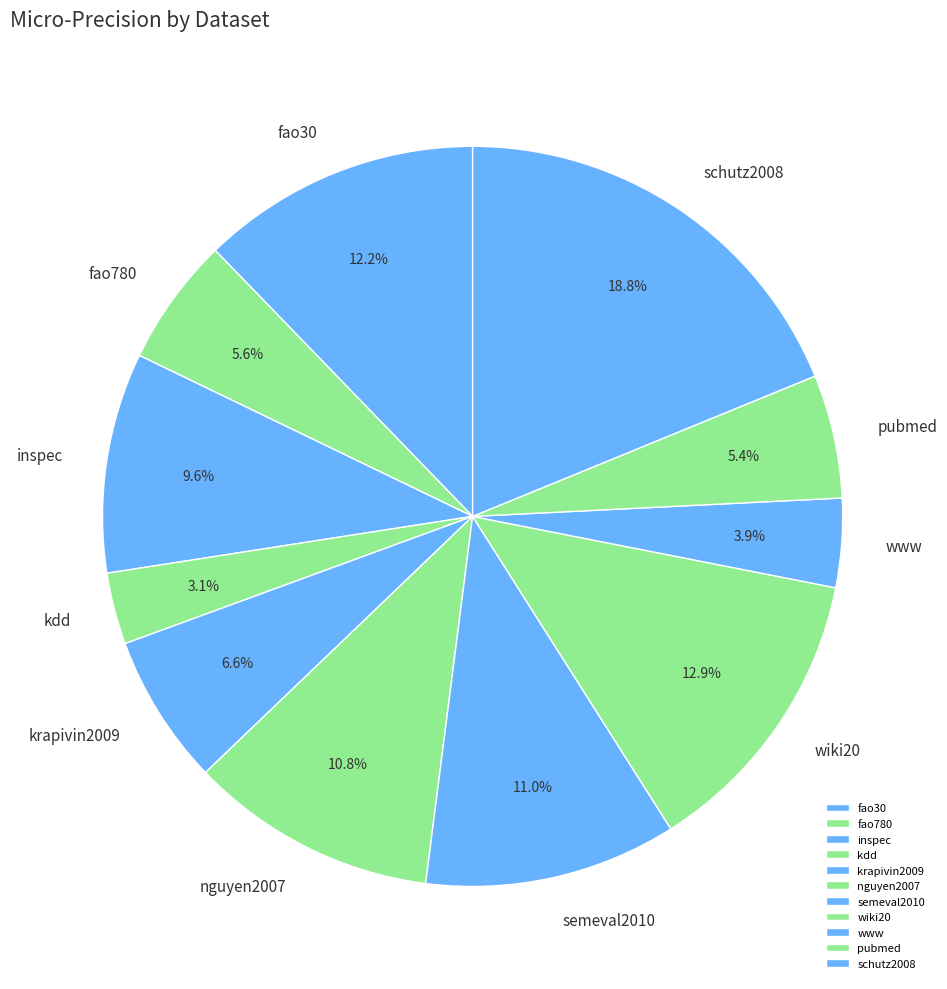

What percentage is the fao780 slice, to the nearest percent?

6%